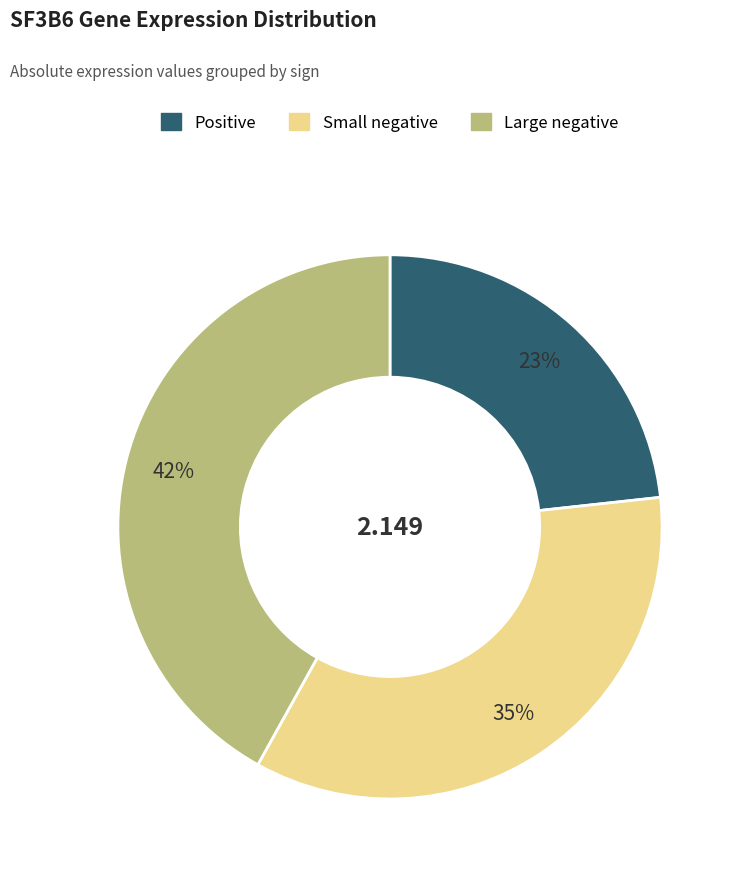

Does any single category account for the majority?

No